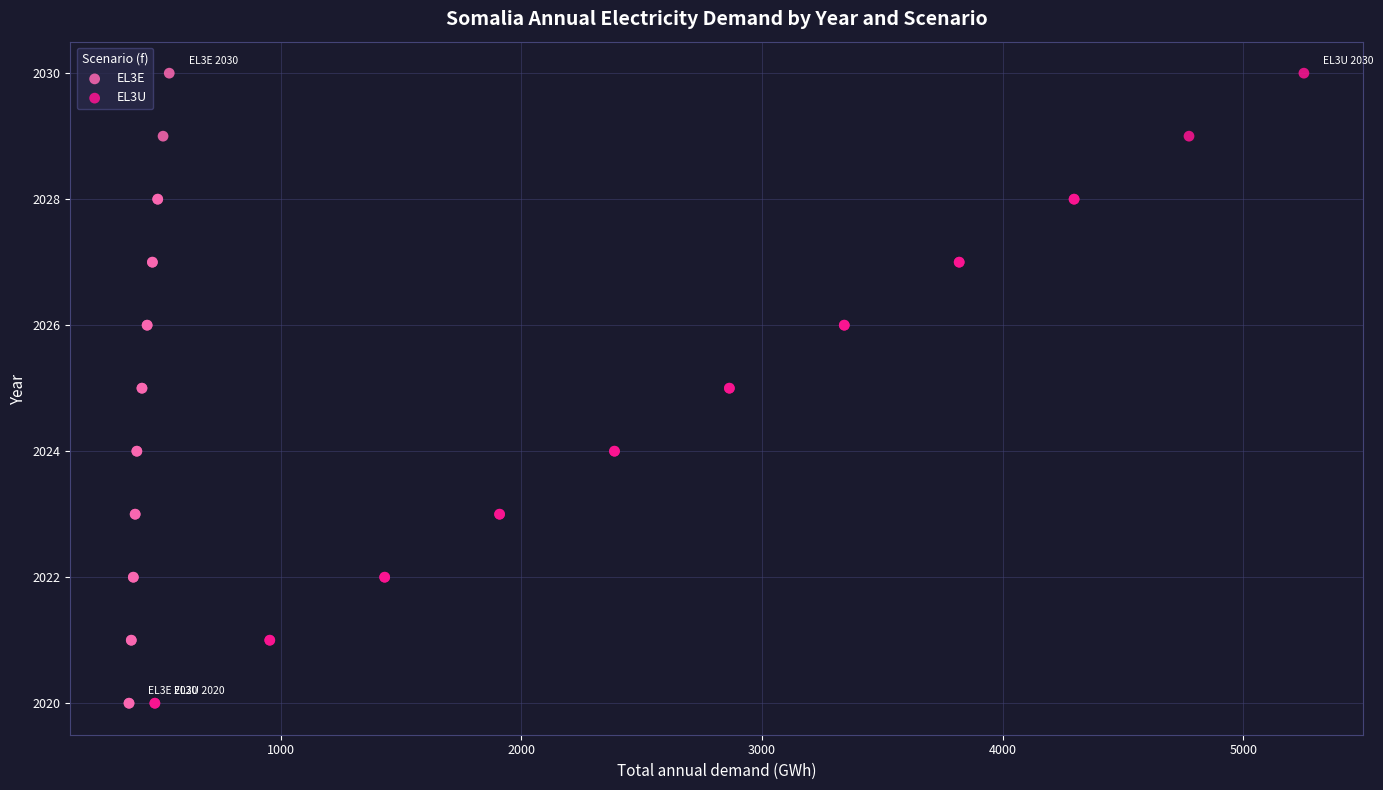

What are all the series names shown in the legend?

EL3E, EL3U